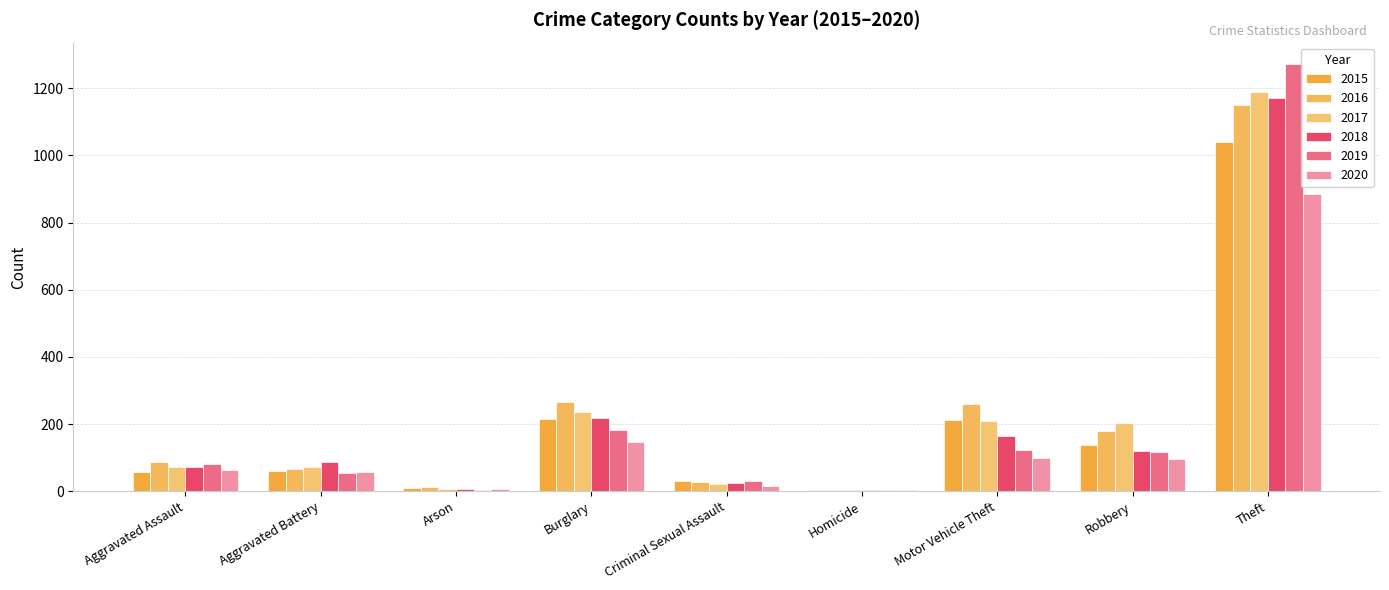

At which label does 2016 first exceed 88?

Burglary